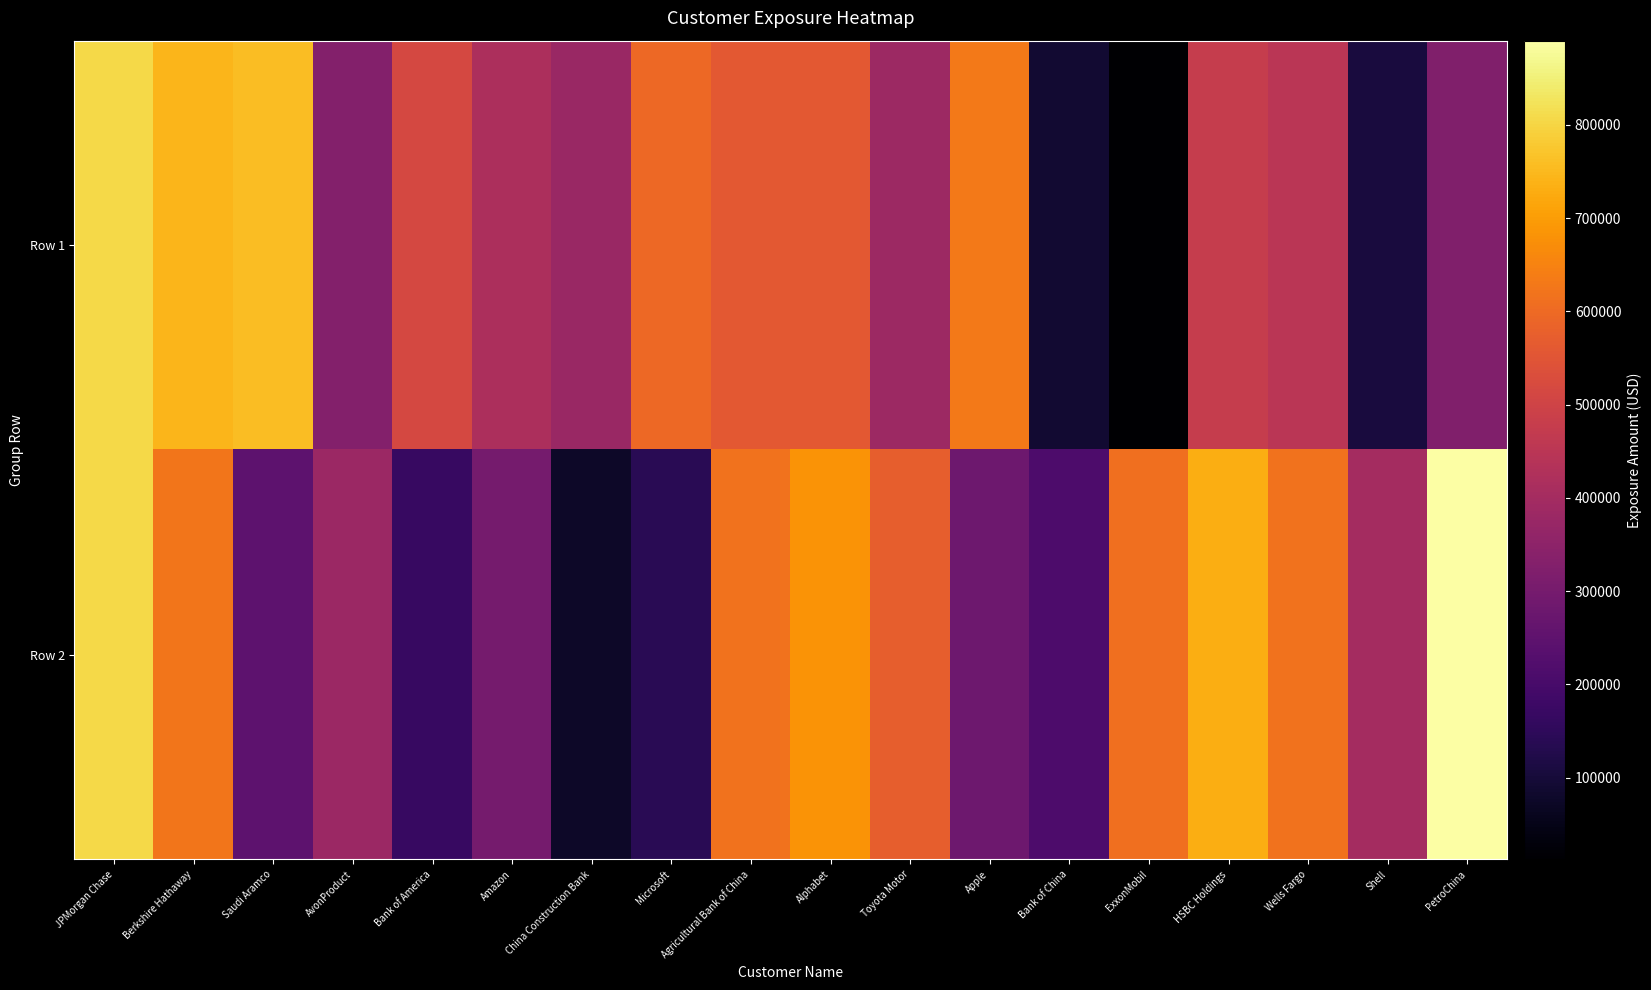

Which series has the largest total across all categories?

Row 2